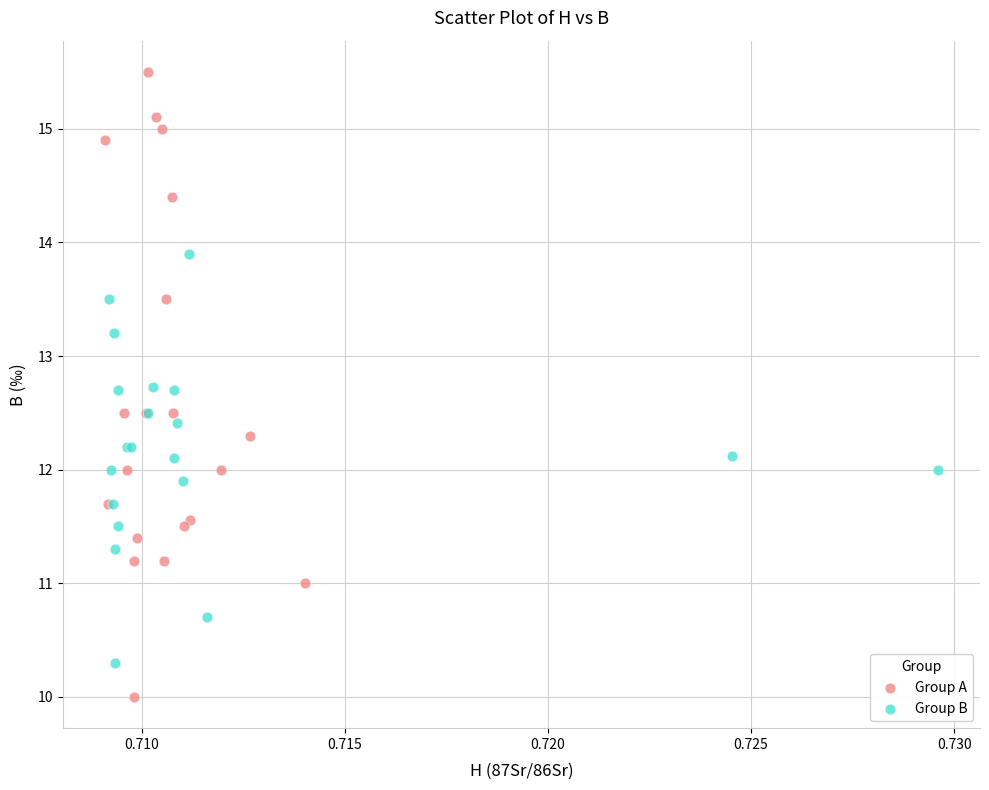

Which series reaches the minimum Y coordinate?

Group A